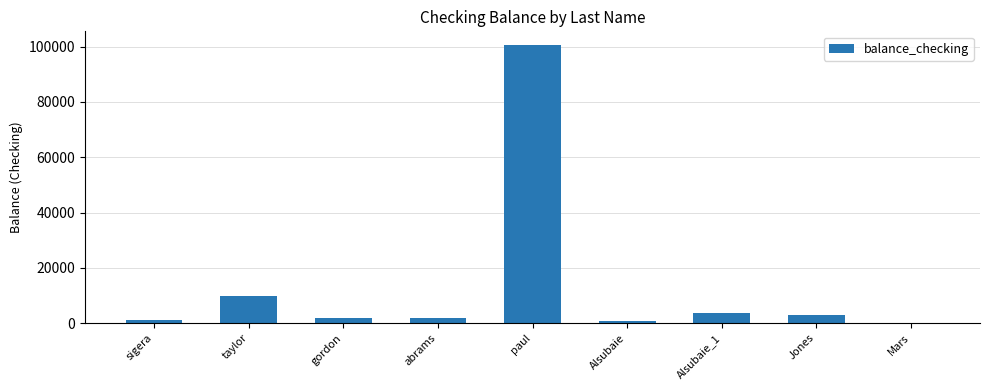

What is the sum of all values?

122750